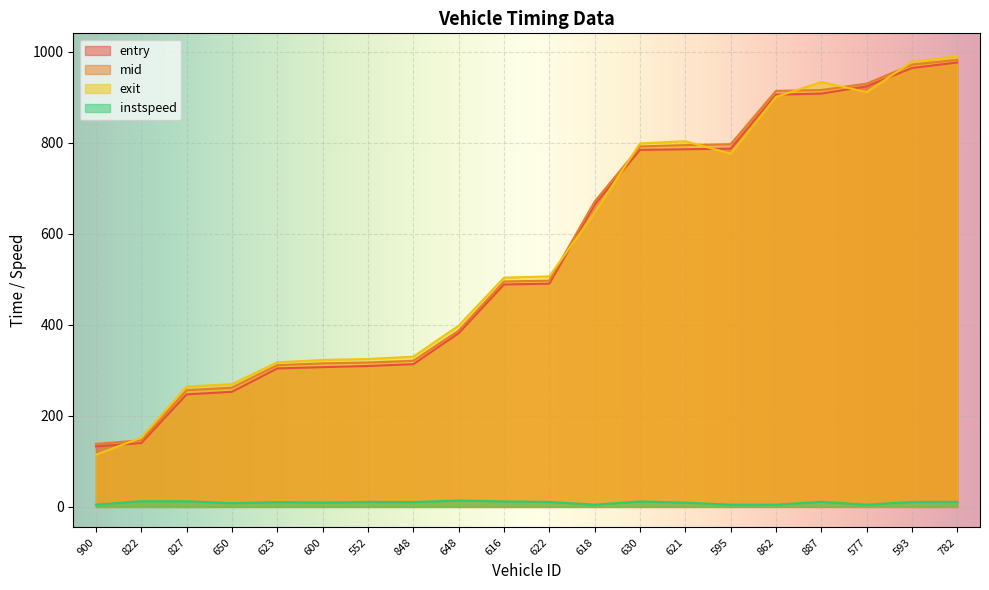

Is it true that mid equals 262.0 at 650?

True